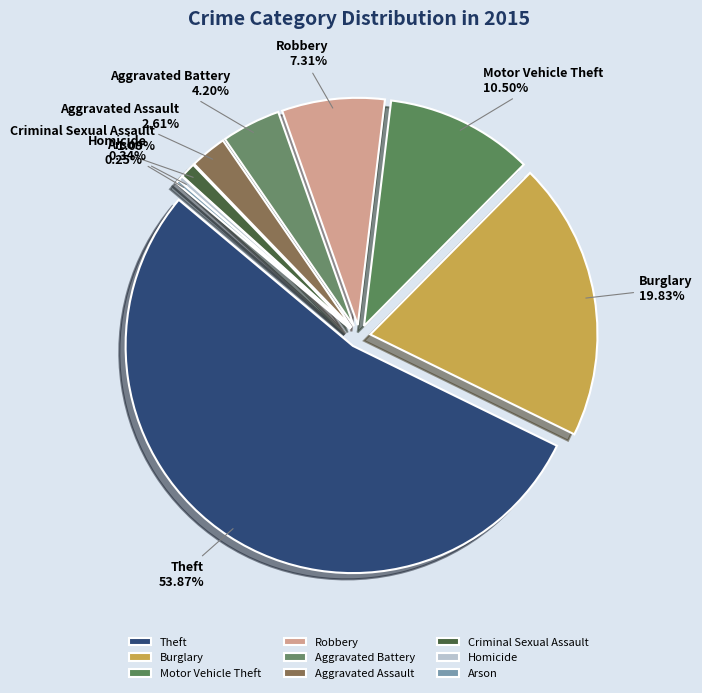

To the nearest percent, what is the difference between the Theft and Aggravated Assault slice percentages?

51%